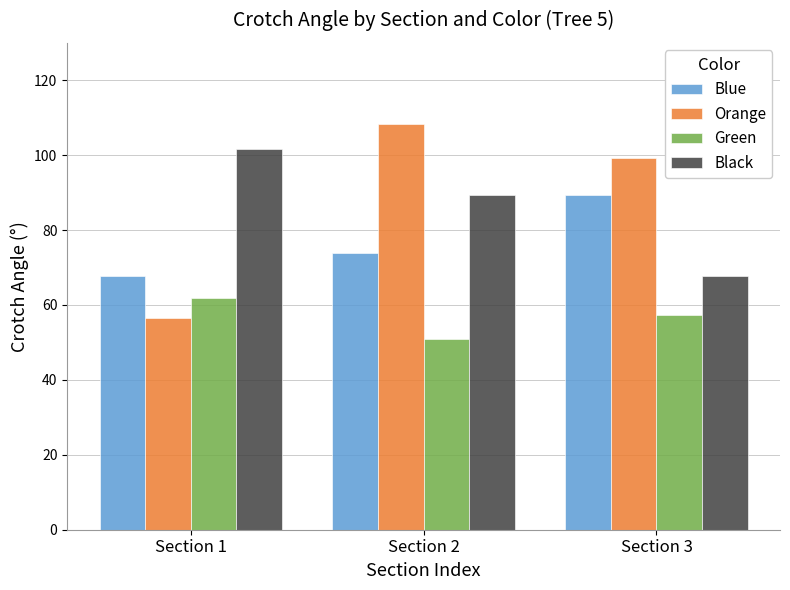

At which category is the sum across all series the highest?

Section 2